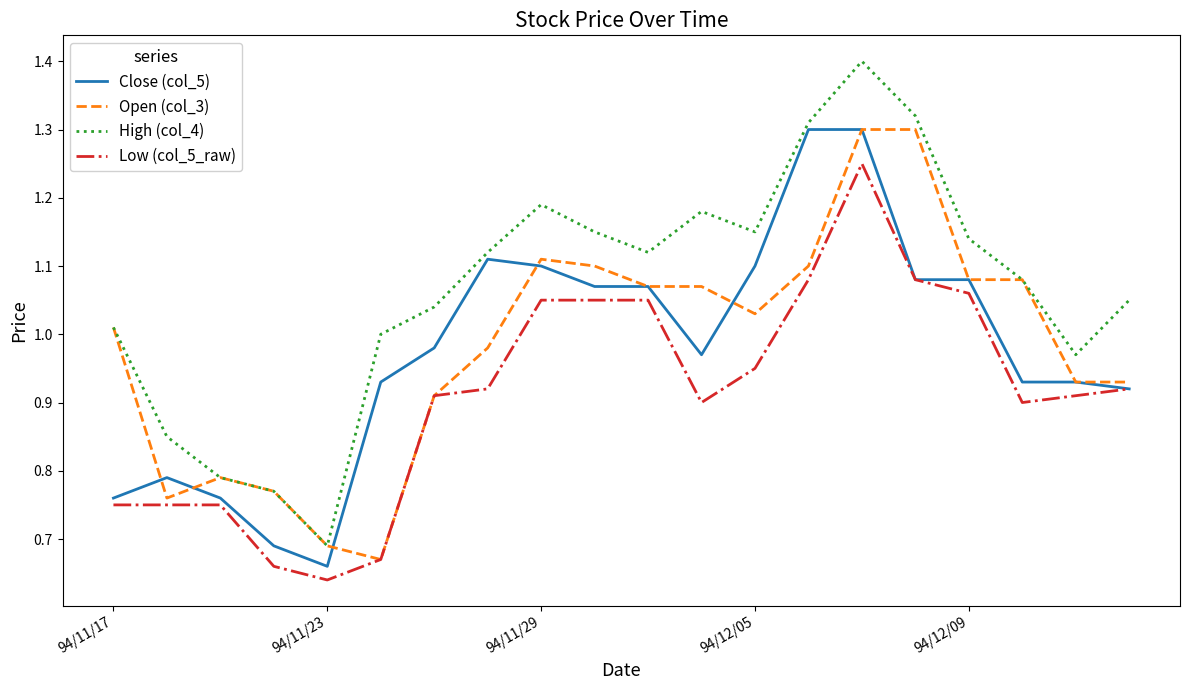

Which series has the largest range (max minus min)?

High (col_4)